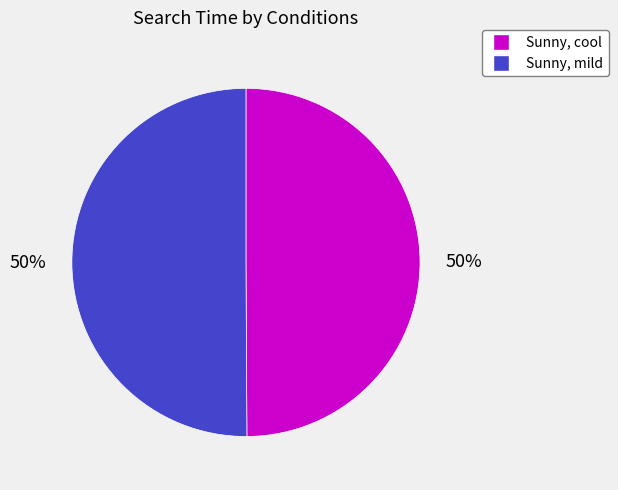

To the nearest percent, what is the combined percentage of Sunny, mild and Sunny, cool?

100%